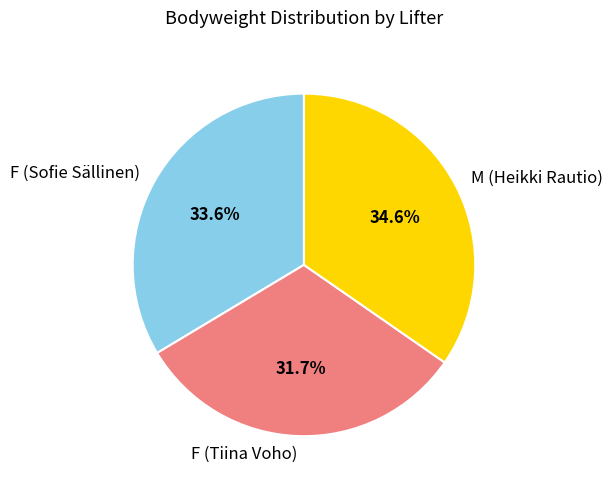

The M (Heikki Rautio) slice represents 23% of the pie. True or false?

False